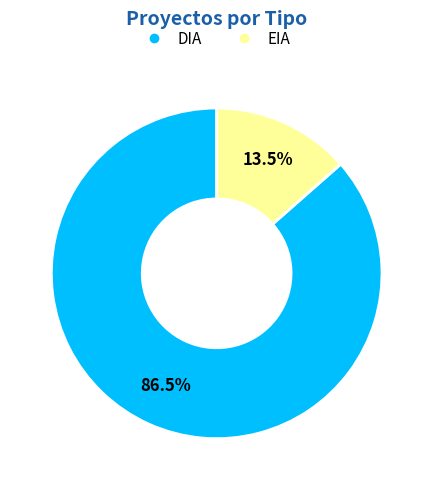

What is the largest slice in the pie chart?

DIA